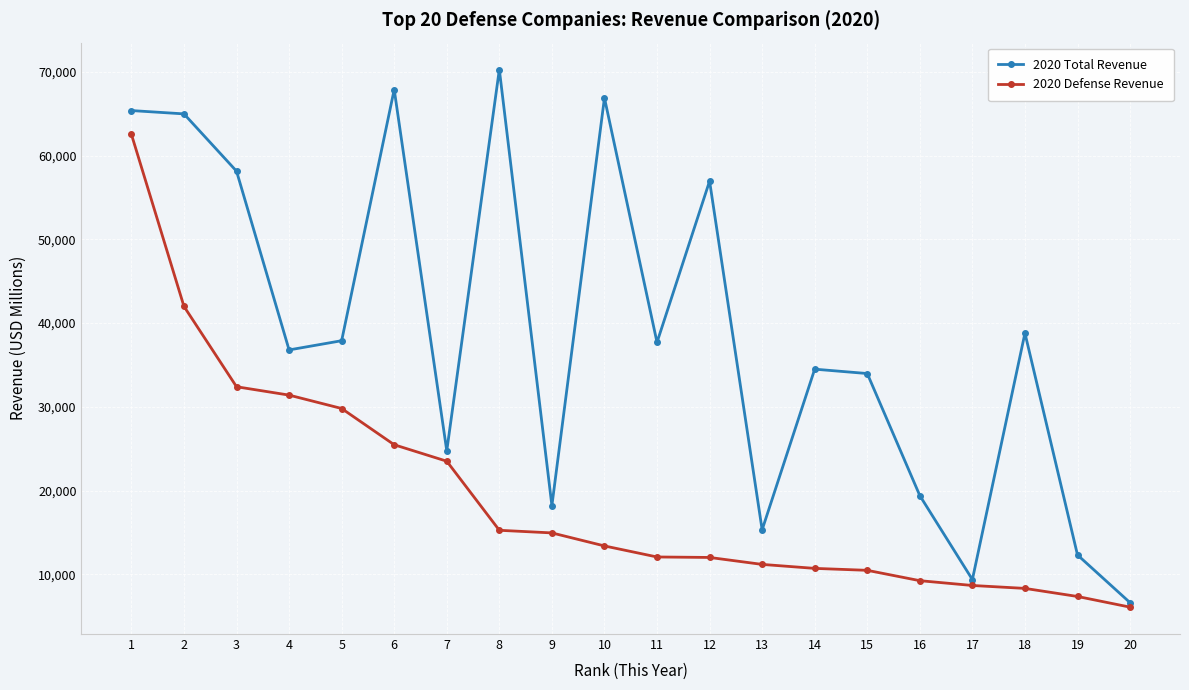

At which category is the sum across all series the highest?

1